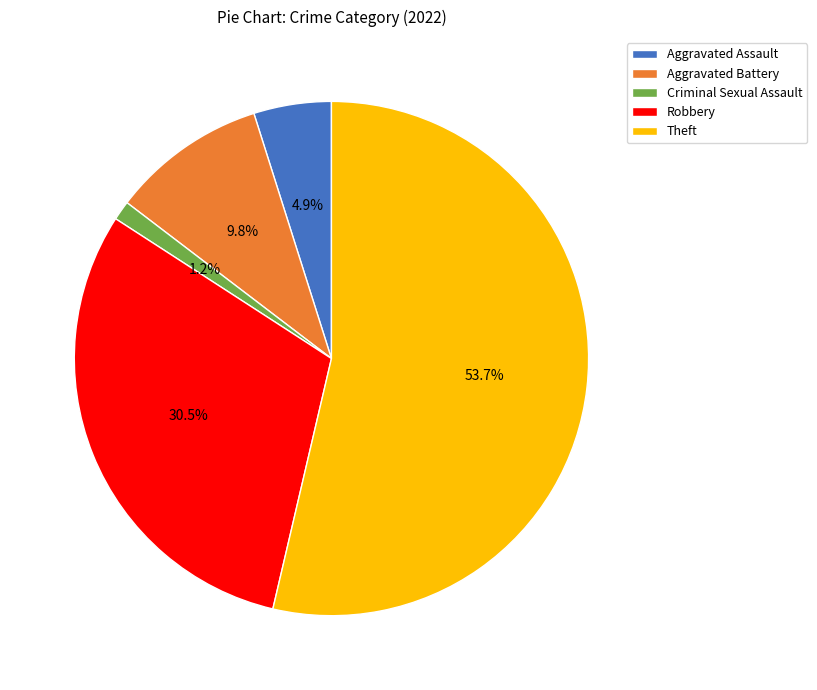

Count the number of slices in the pie.

5